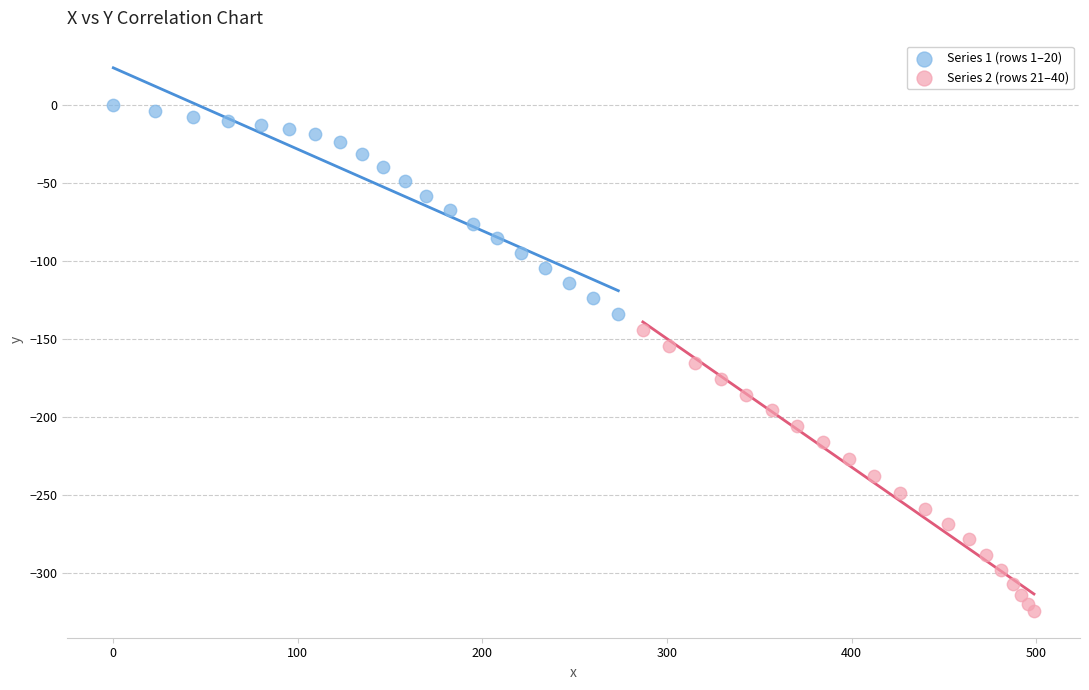

Which series reaches the maximum Y coordinate?

Series 1 (rows 1–20)